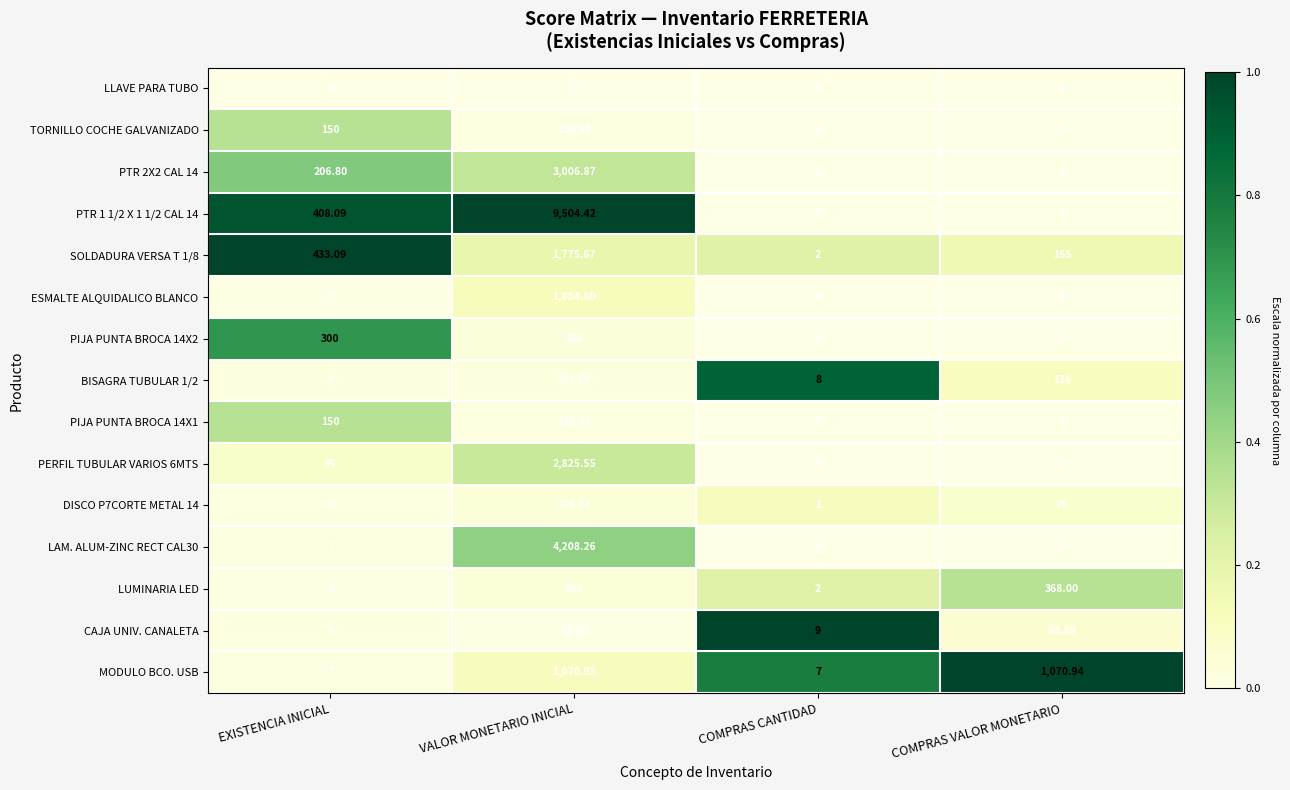

How many data points in MODULO BCO. USB are above 1070?

2